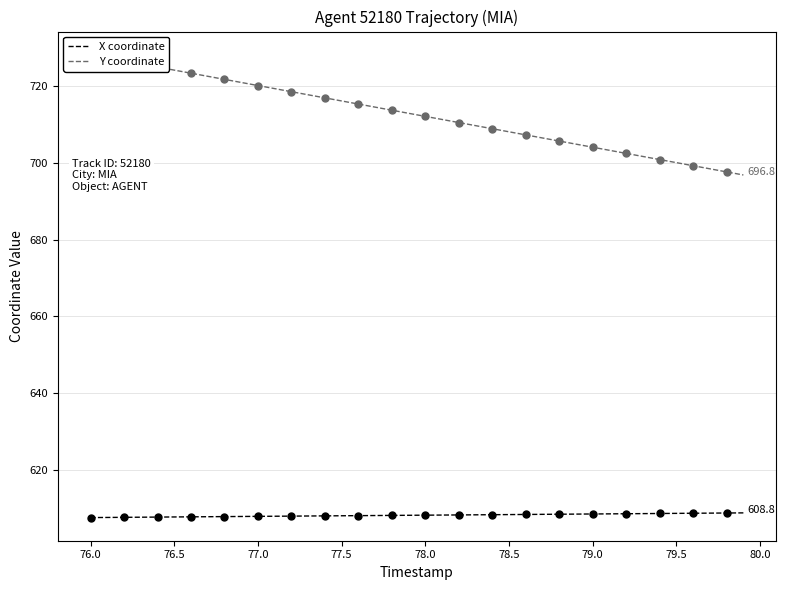

The X coordinate series shows 815.0 at 79.0. True or false?

False